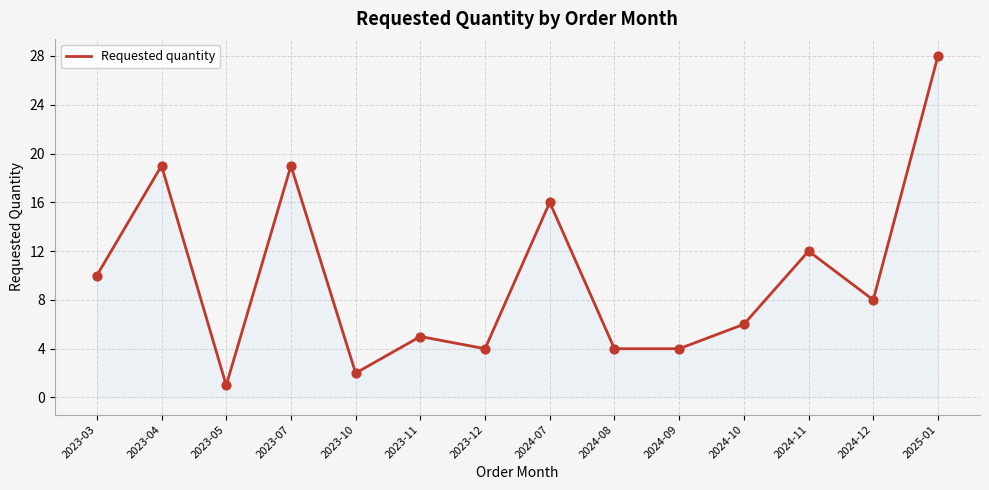

What is the change in value from 2023-07 to 2023-10?

-17